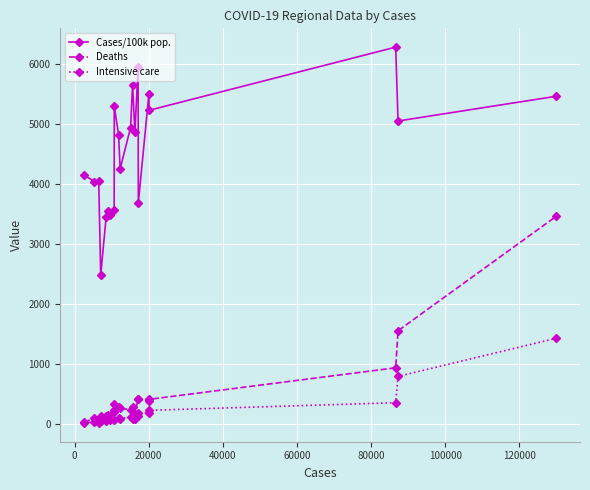

True or false: Deaths has more than 0 points higher than both neighbors.

True